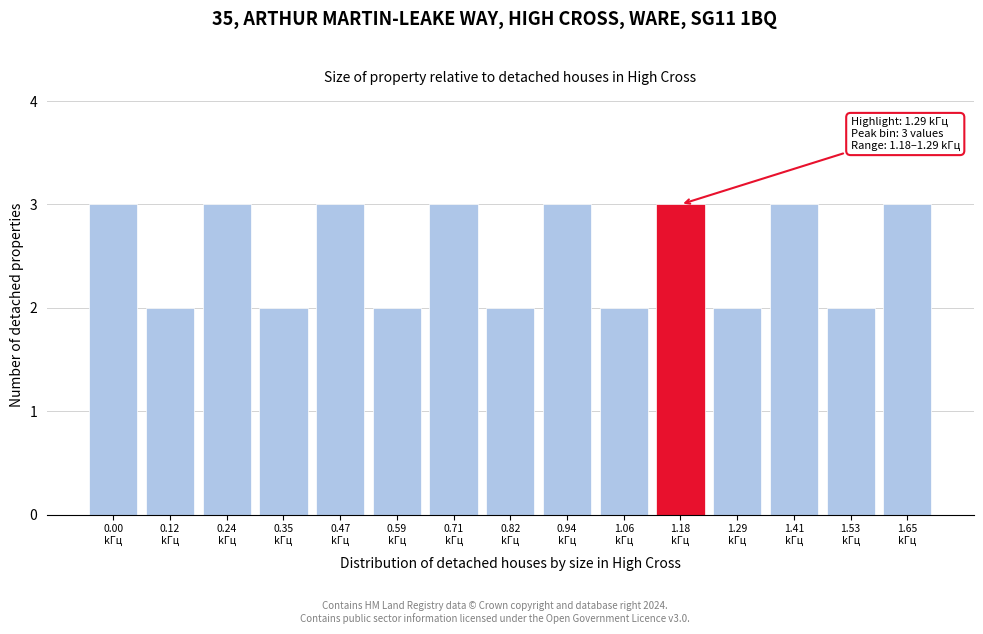

Reading right to left, list all the values displayed in this chart.

3	2	3	2	3	2	3	2	3	2	3	2	3	2	3